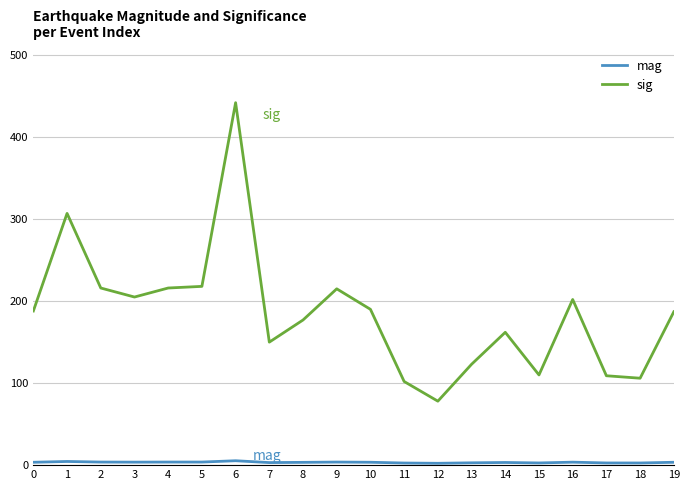

True or false: sig and mag cross at least once.

False